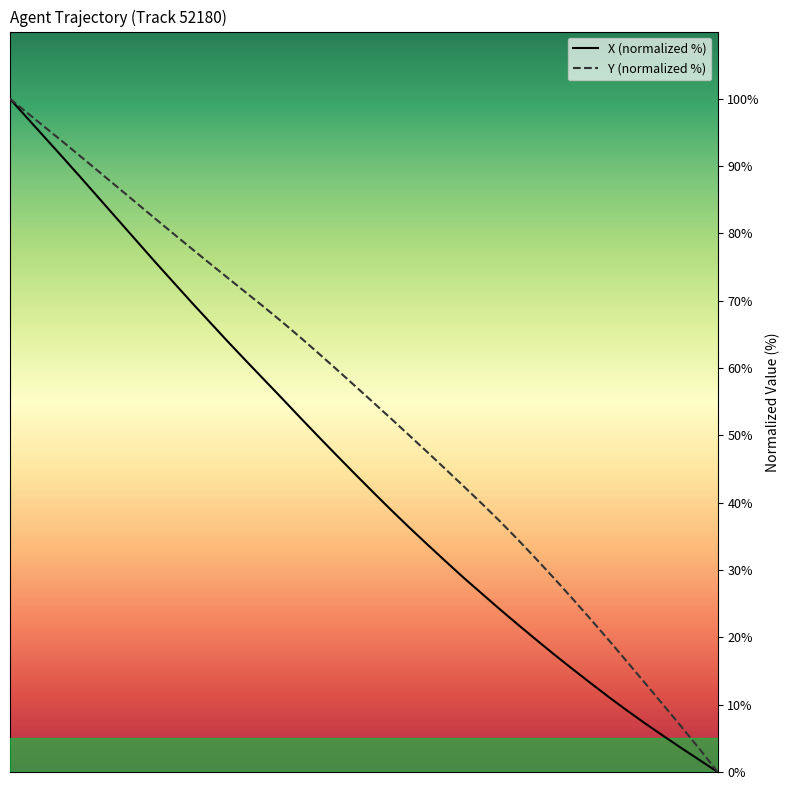

Which series has the largest total across all categories?

Y (normalized %)